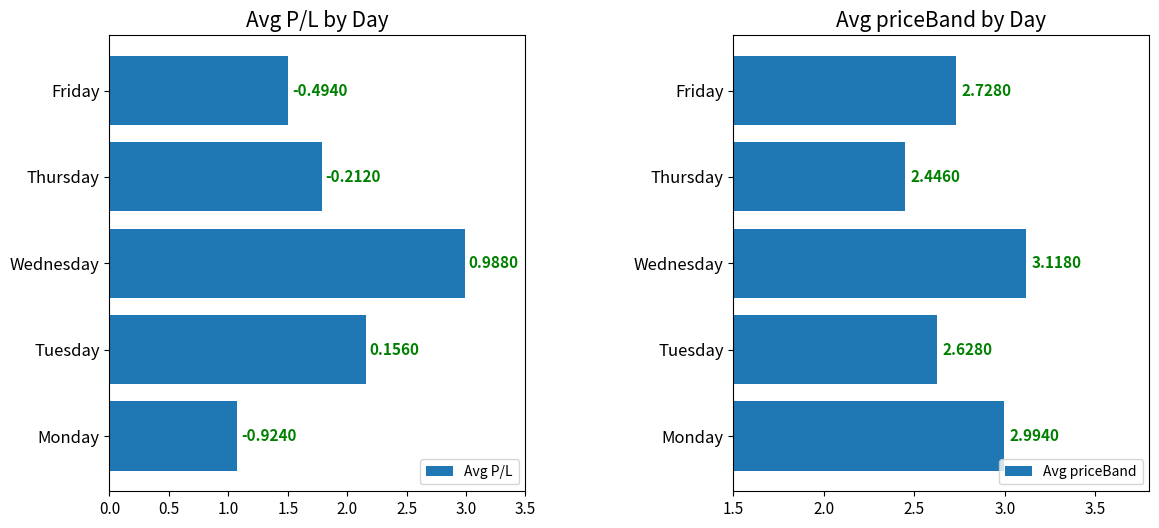

What is the average value of the Avg priceBand series?

2.8